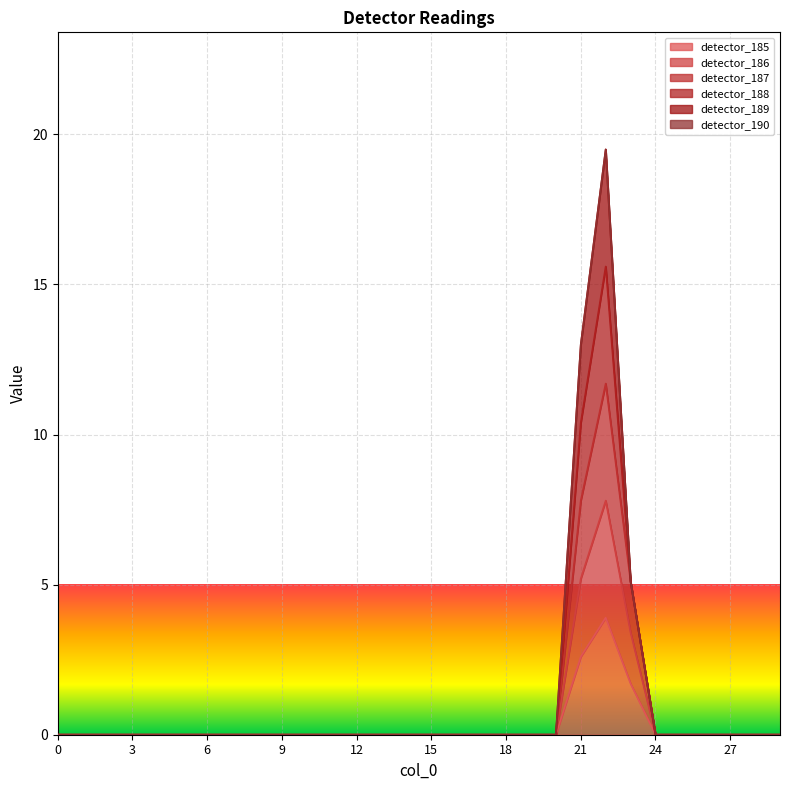

What is the difference between the second highest and second lowest values in the detector_187 series?

7.8